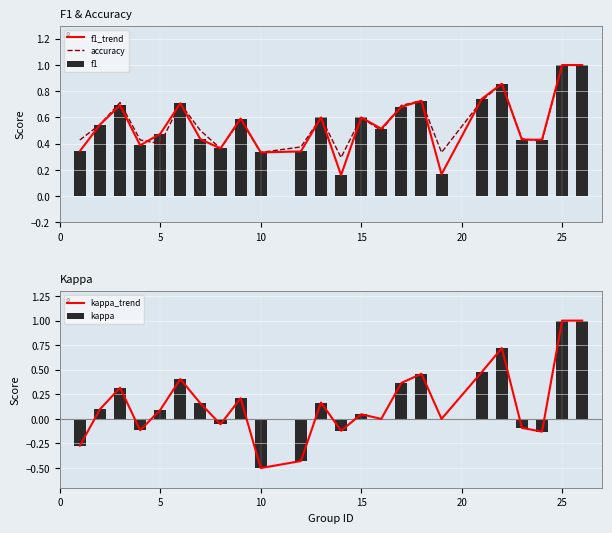

What is the highest value of the f1 series?

1.0